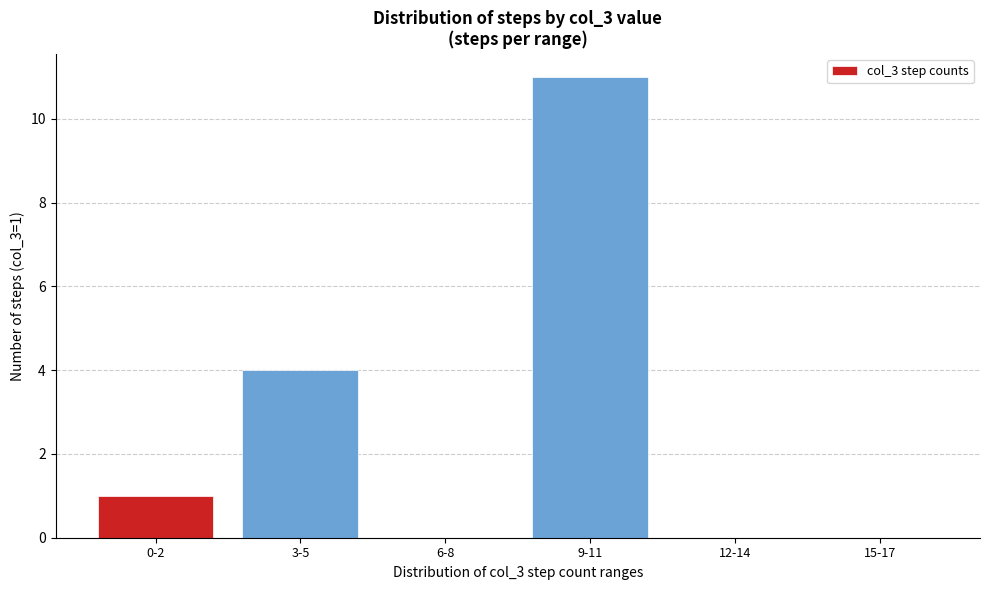

Reading left to right, extract all data points from this chart.

0-2=1	3-5=4	6-8=0	9-11=11	12-14=0	15-17=0